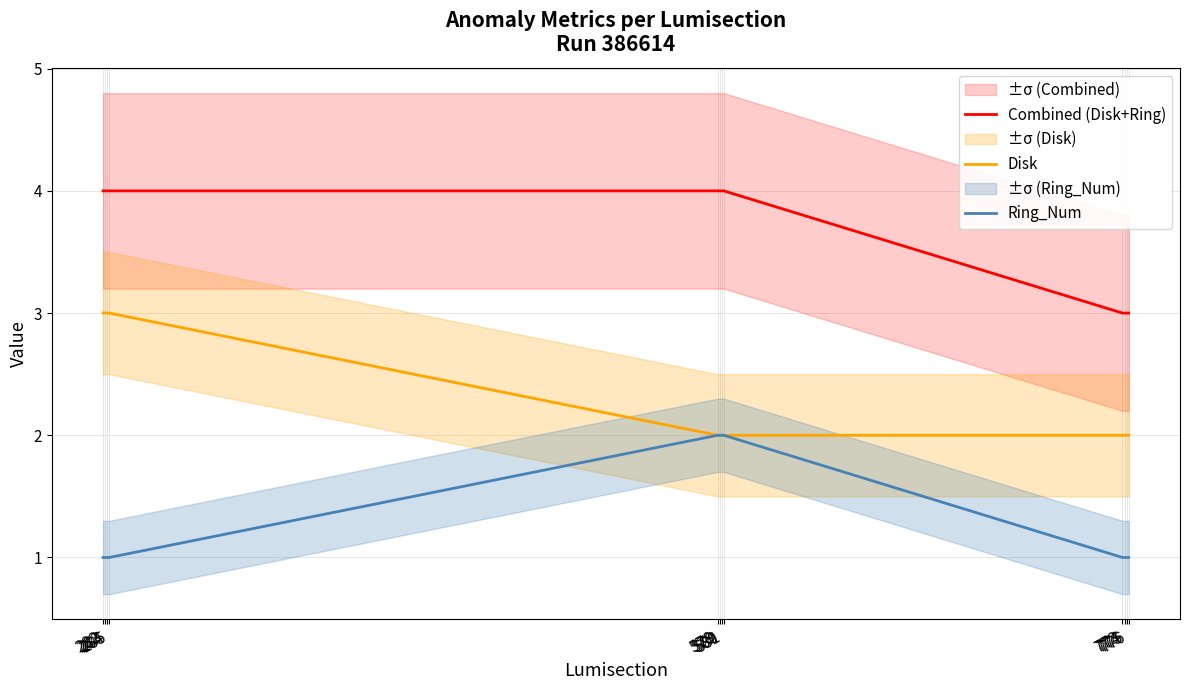

List the series in order of their overall mean, lowest first.

Ring_Num, Disk, Combined (Disk+Ring)